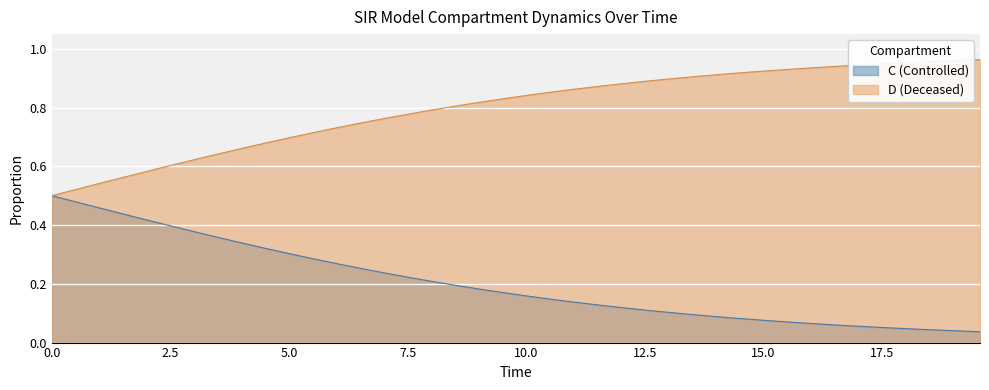

Which series has the largest total across all categories?

D (Deceased)